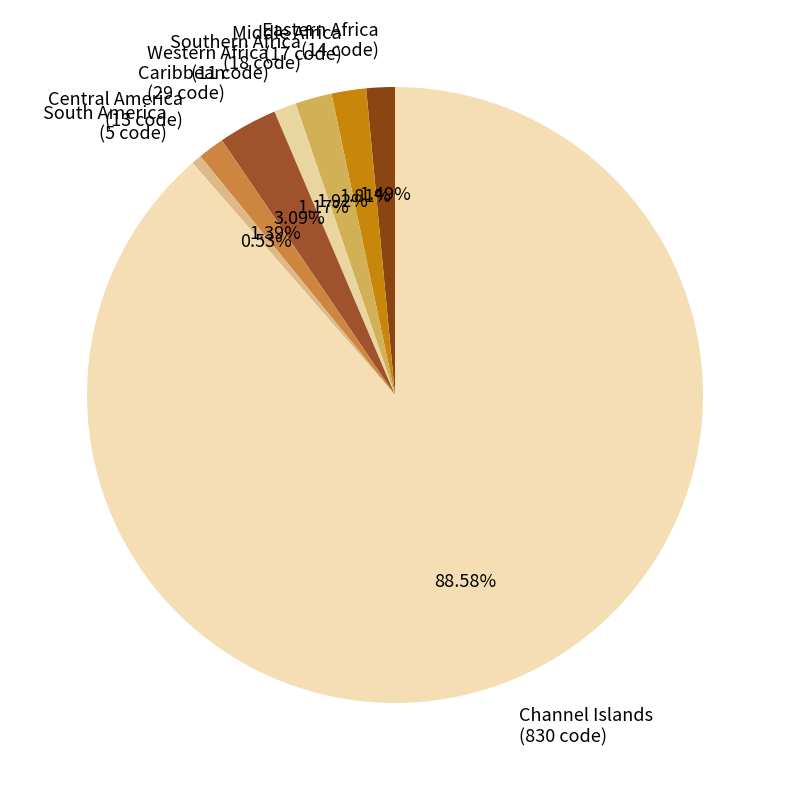

Is it true that Southern Africa is 2% of the pie?

True